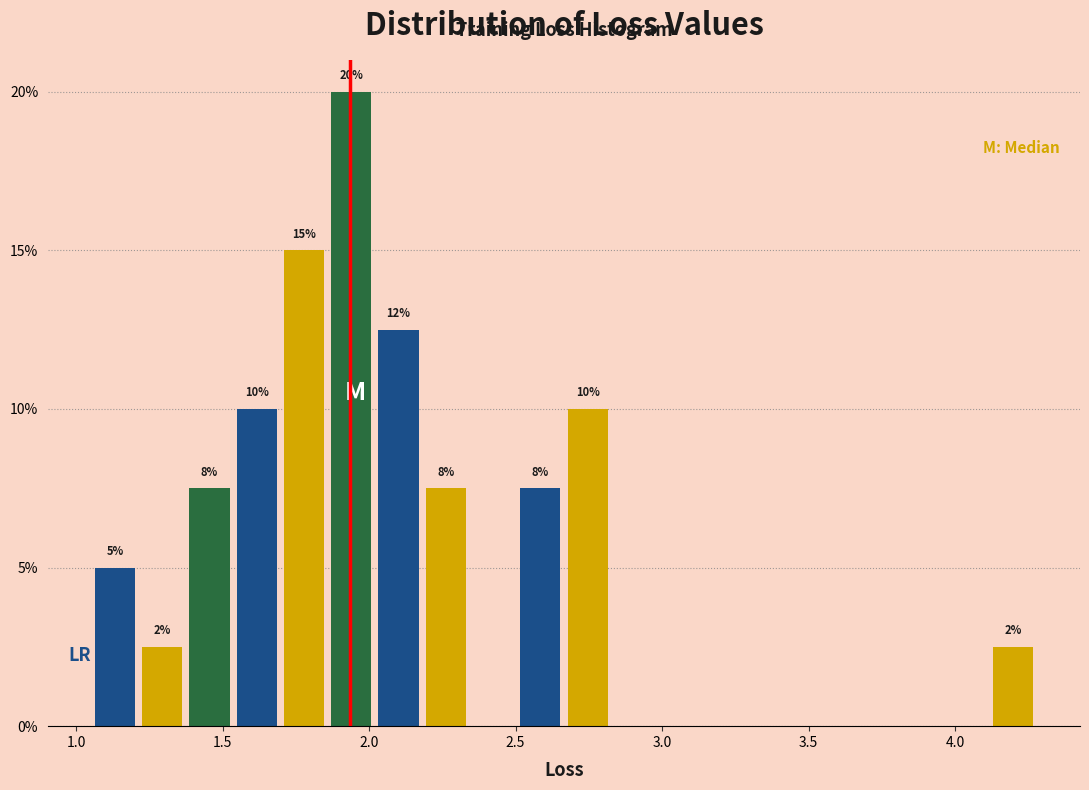

Read against the x-axis, roughly where is the centre of the tallest bar?

1.95